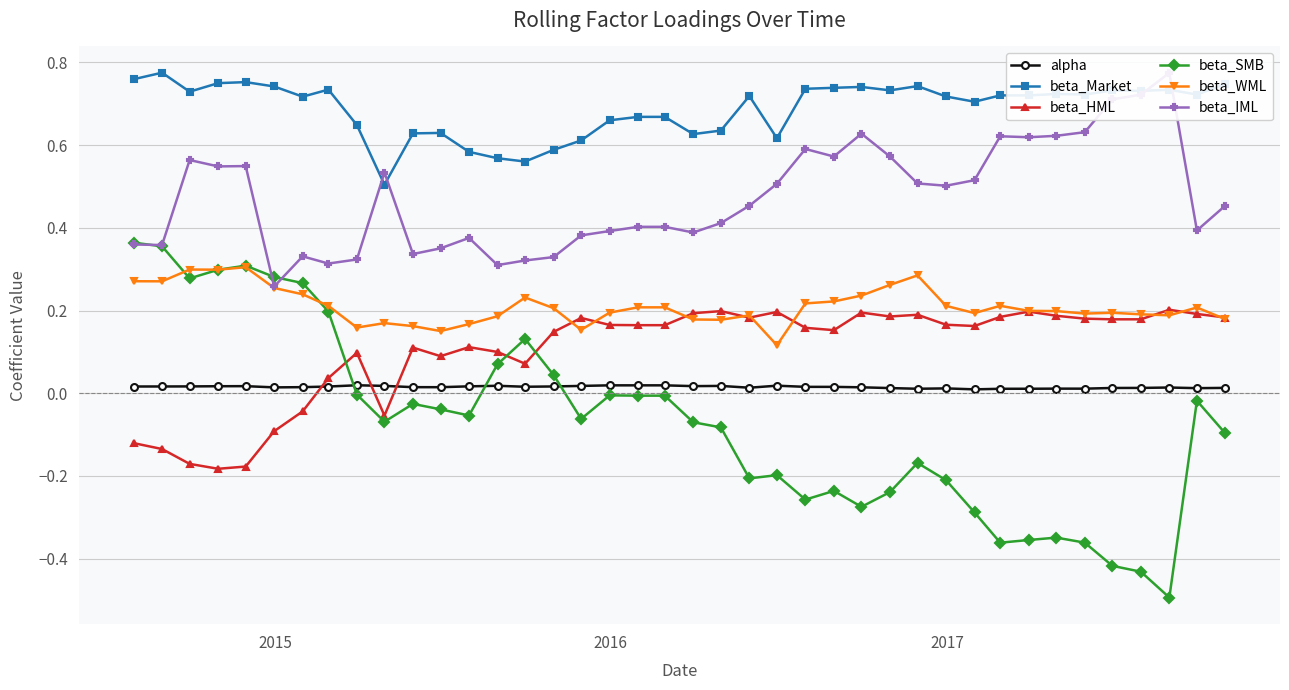

True or false: beta_SMB and beta_Market cross at least once.

False